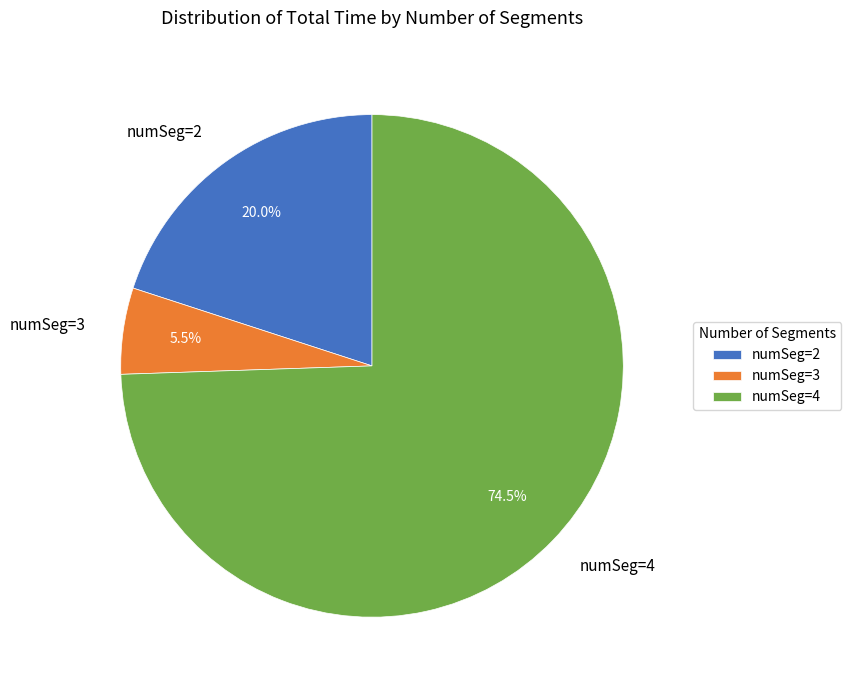

True or false: numSeg=2 accounts for 14% of the total.

False